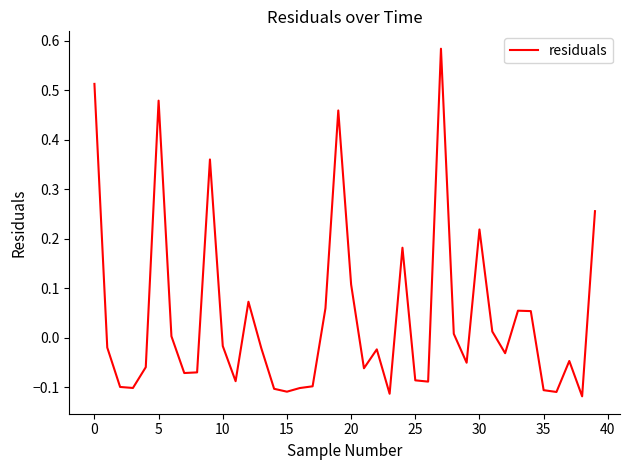

What is the difference between the maximum and minimum values?

0.7